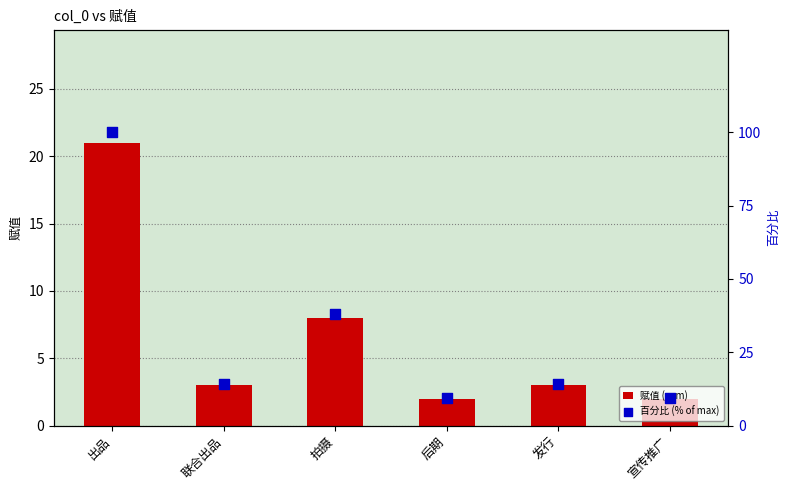

What is the total value across all series at 宣传推广?

11.5